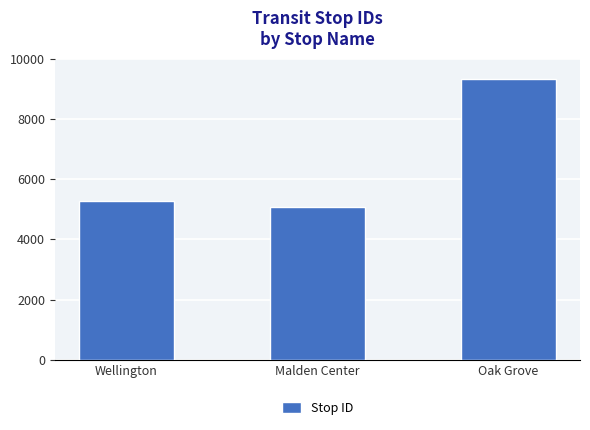

Rank the categories by value from lowest to highest.

Malden Center, Wellington, Oak Grove